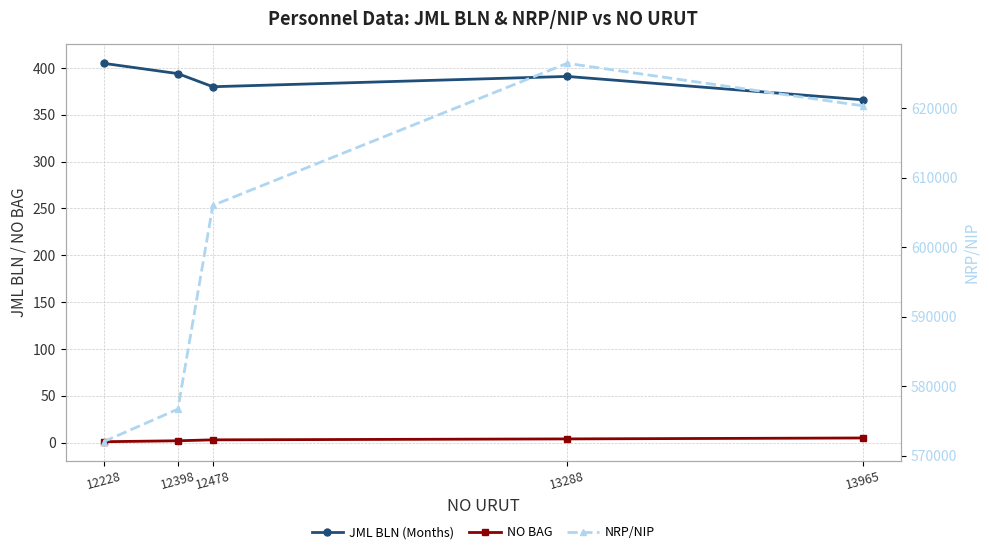

How many lines are shown in the chart?

3